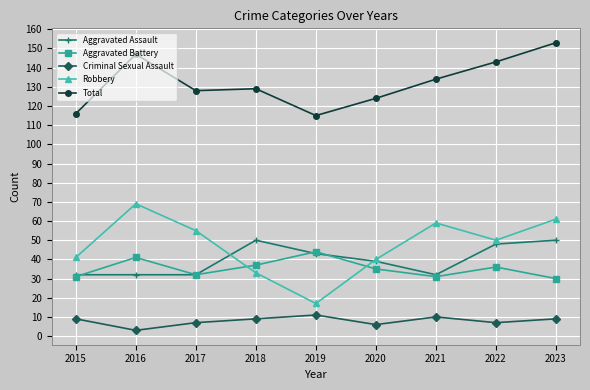

At which category does Criminal Sexual Assault reach its first local peak?

2019